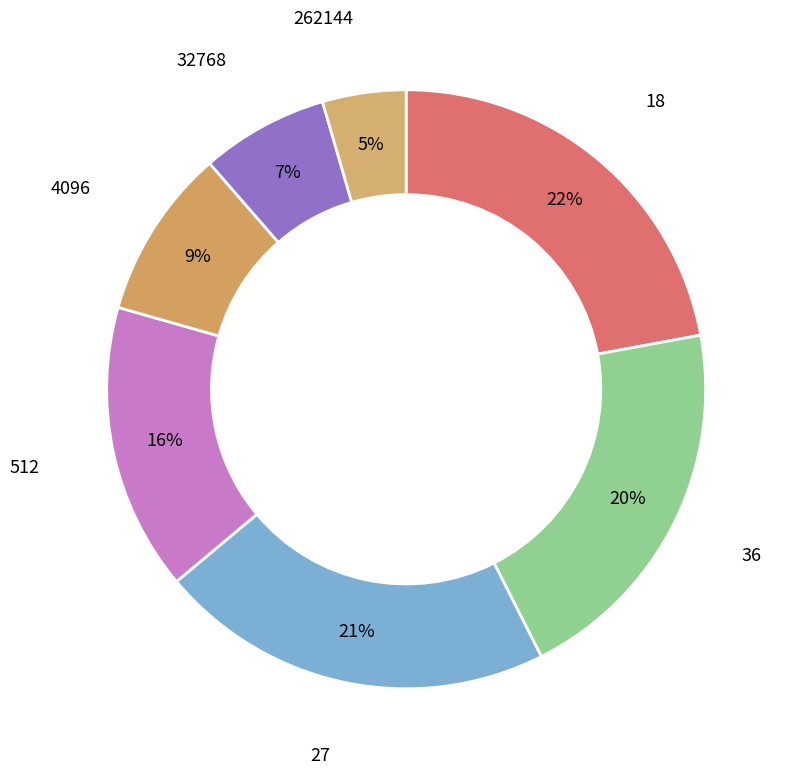

Count the number of slices in the pie.

7